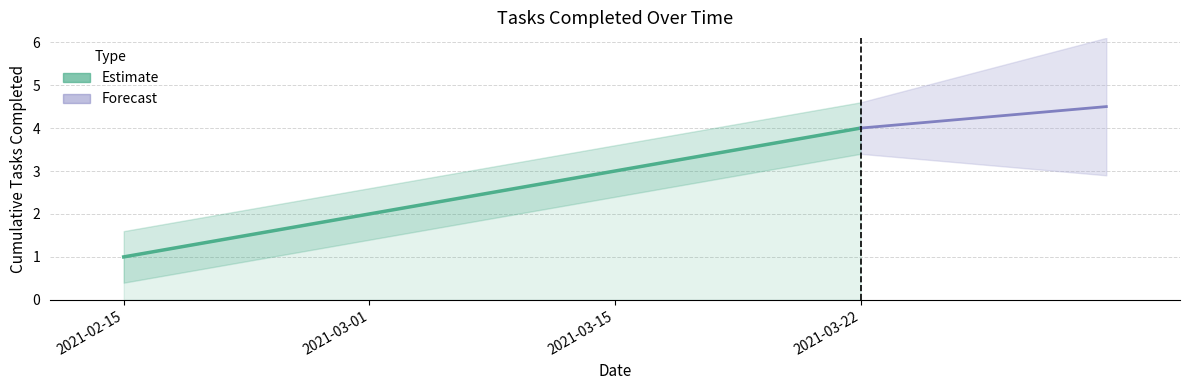

What is the change in value from 2021-03-15 to 2021-03-22?

+1